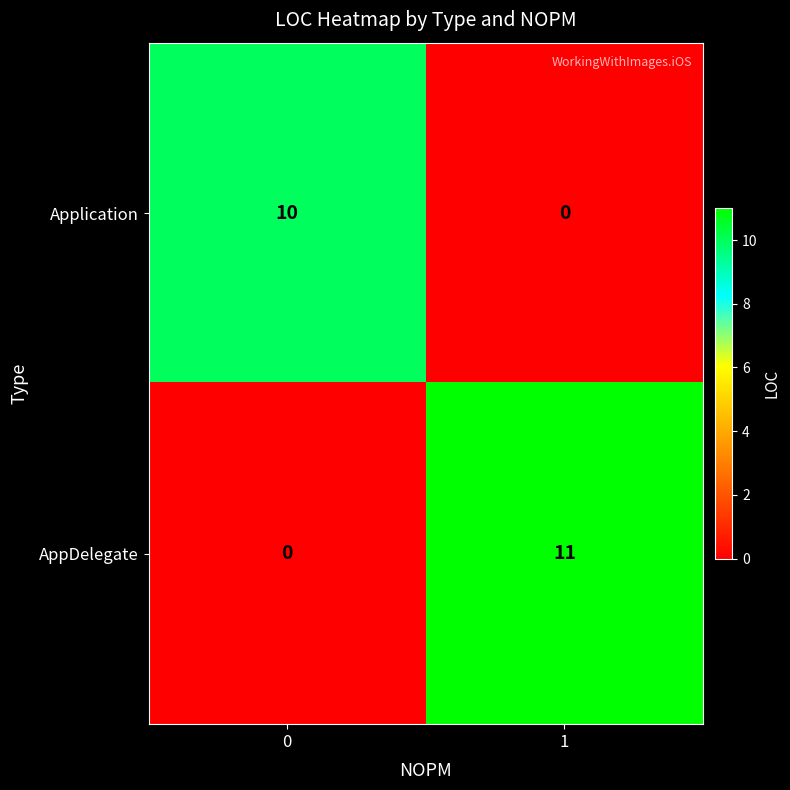

Is it true that AppDelegate equals -6 at 0?

False